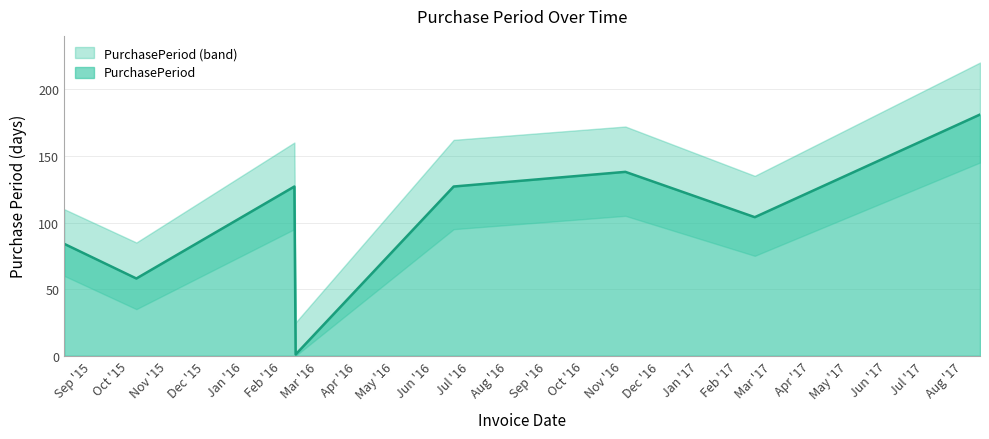

What is the label of the 6th point from the left?

2016-11-03